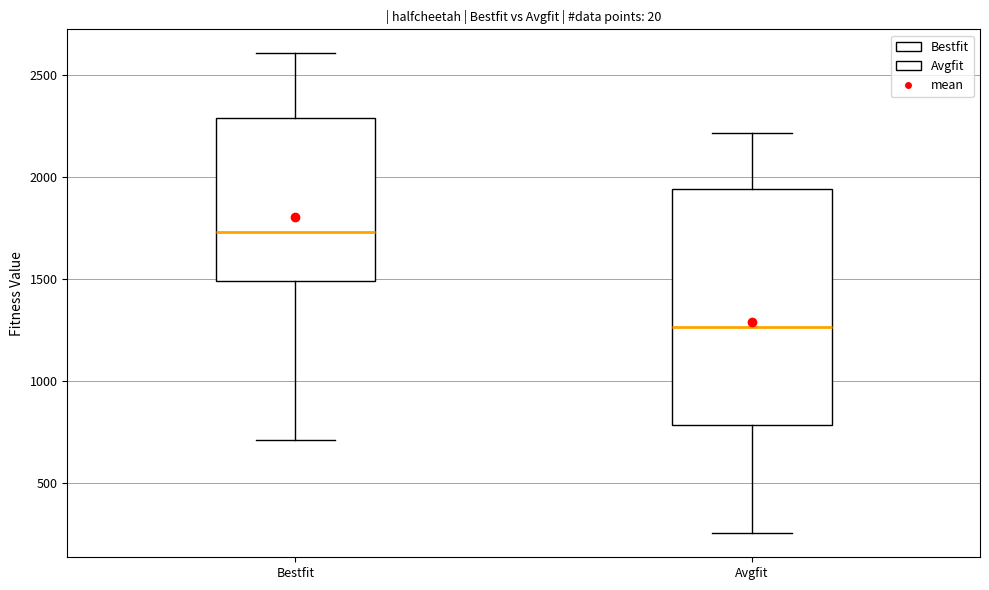

Reading left to right, read every box against the y-axis: the position of its median line, the range the box covers, and the ends of its whiskers. The values are not printed on the chart, so give them approximately, as read against the axis.

Bestfit: median 1750, box 1500 to 2300, whiskers 700 to 2600
Avgfit: median 1250, box 800 to 1950, whiskers 250 to 2200